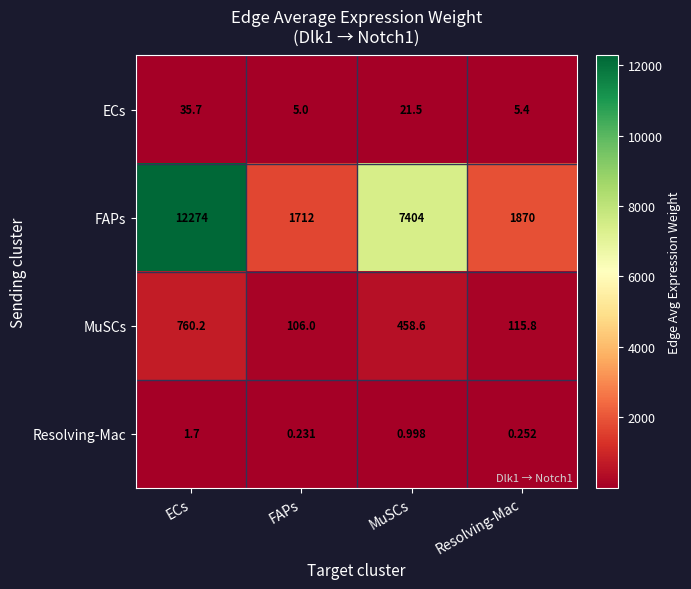

What is the maximum value shown in the chart?

12274.0